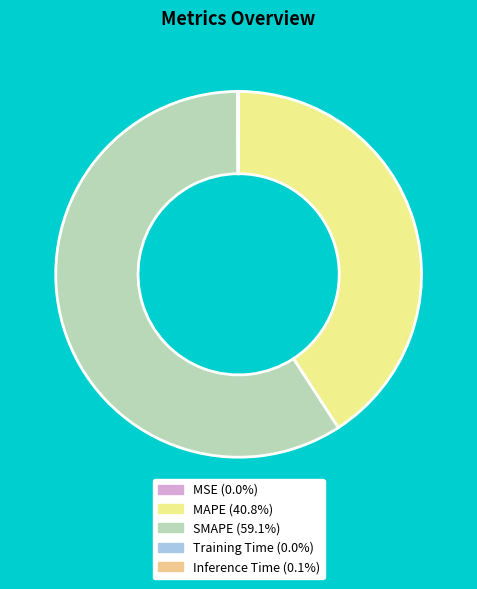

Which slice is the largest?

SMAPE